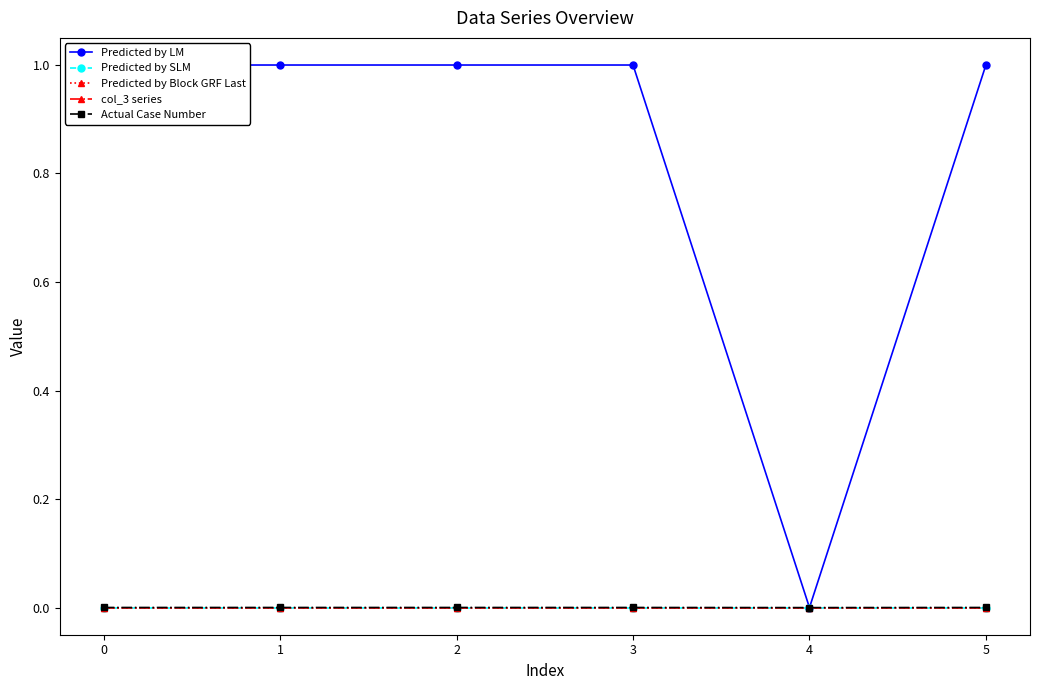

Reading left to right, transcribe all the data shown in this chart.

Predicted by LM: 1.0	1.0	1.0	1.0	0.0	1.0
Predicted by SLM: 0.0	0.0	0.0	0.0	0.0	0.0
Predicted by Block GRF Last: -0.0	0.0	-0.0	0.0	0.0	0.0
col_3 series: 0.0	0.0	-0.0	0.0	0.0	-0.0
Actual Case Number: 0.0	0.0	0.0	0.0	0.0	0.0